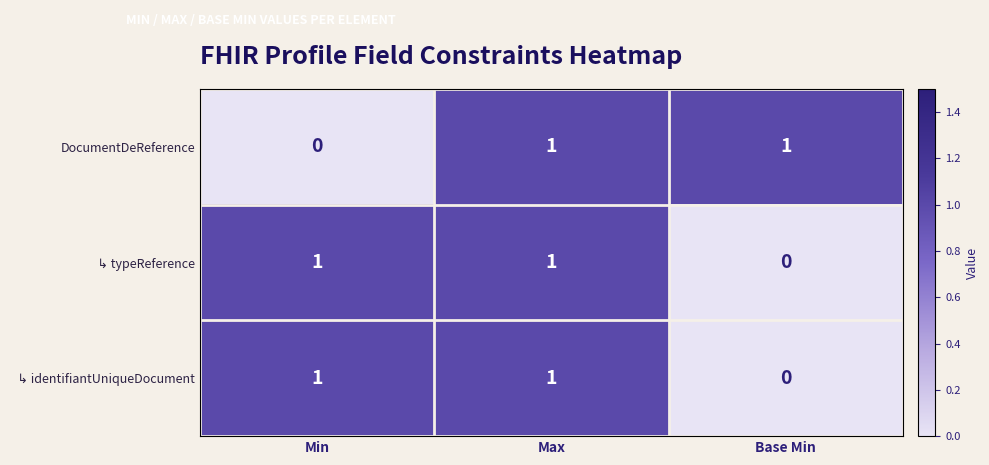

How many data points does each series have?

3